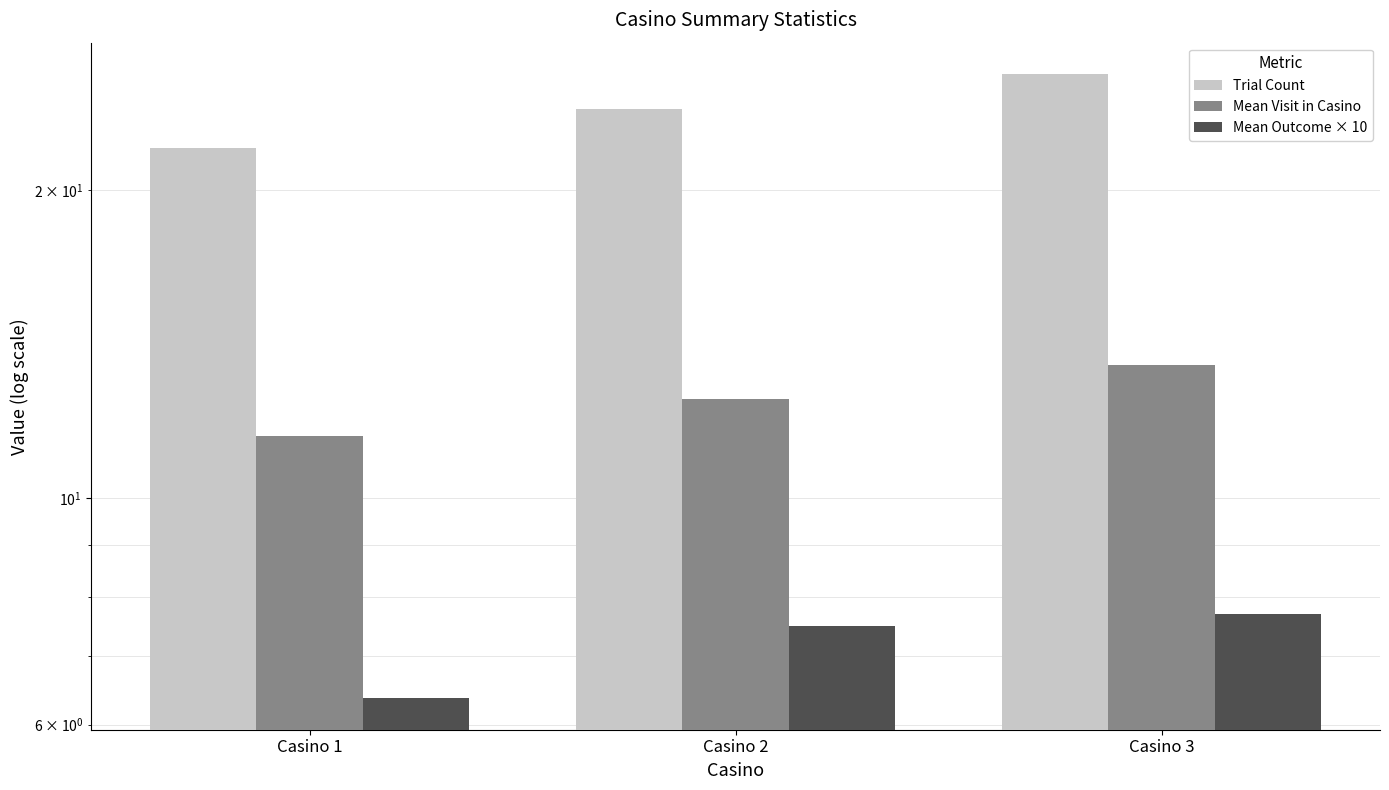

Is the value of Trial Count at Casino 2 greater than the value of Mean Outcome × 10 at Casino 3?

Yes